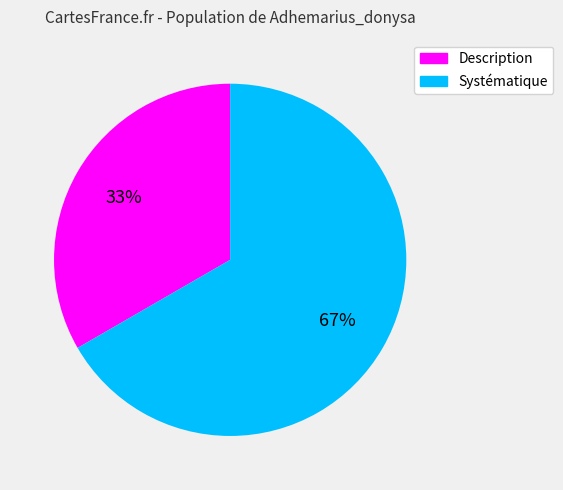

To the nearest percent, what percentage of the pie is Systématique?

67%